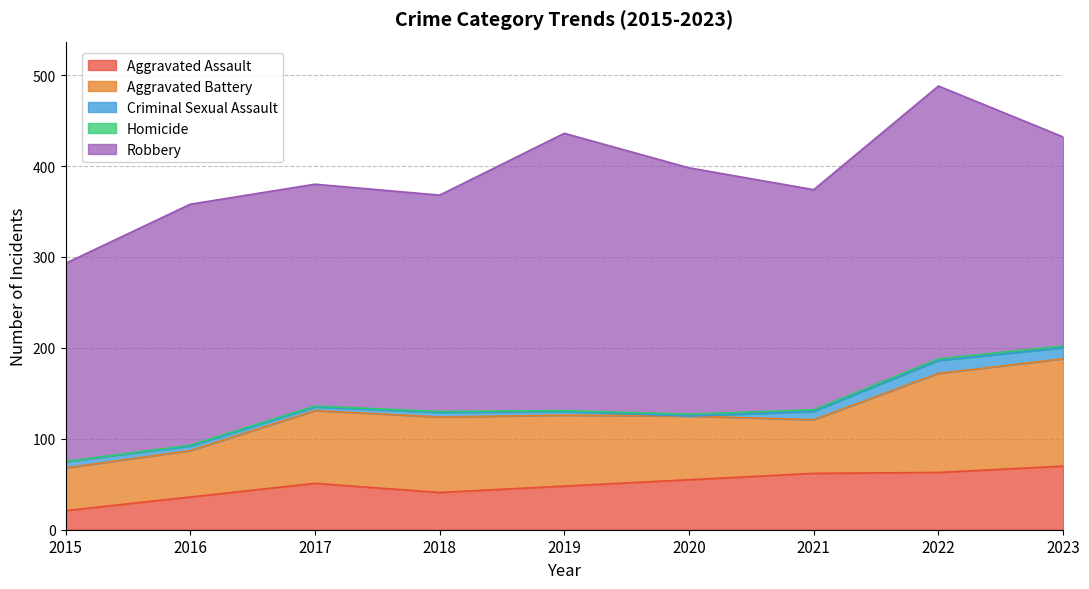

How many data points in Aggravated Assault are less than 51?

4